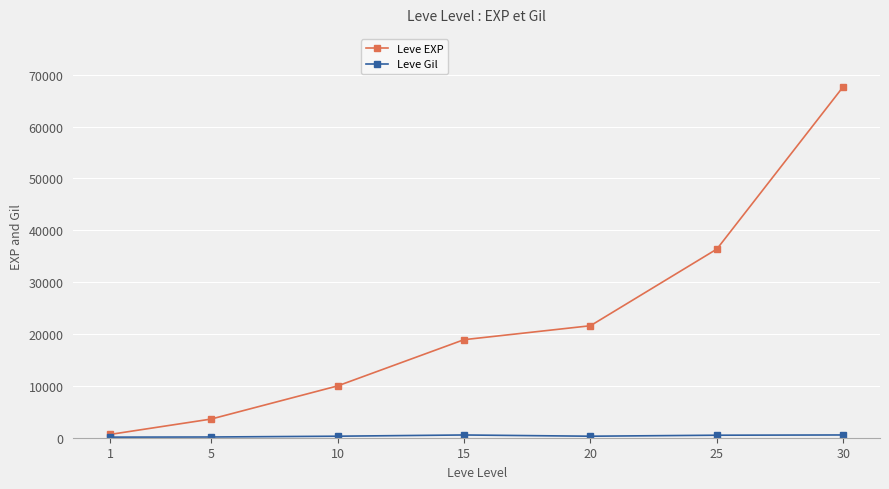

Does the chart display data point markers on the line(s)?

Yes